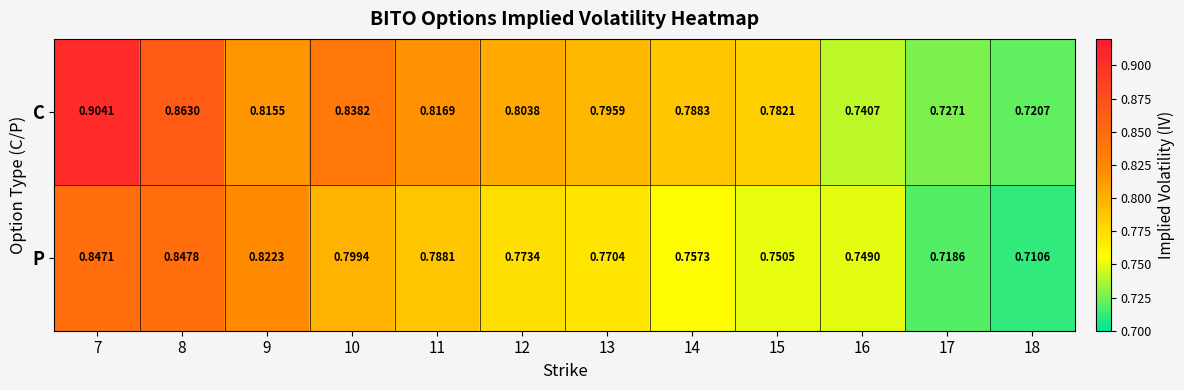

Which series changed the most between 11 and 14?

P